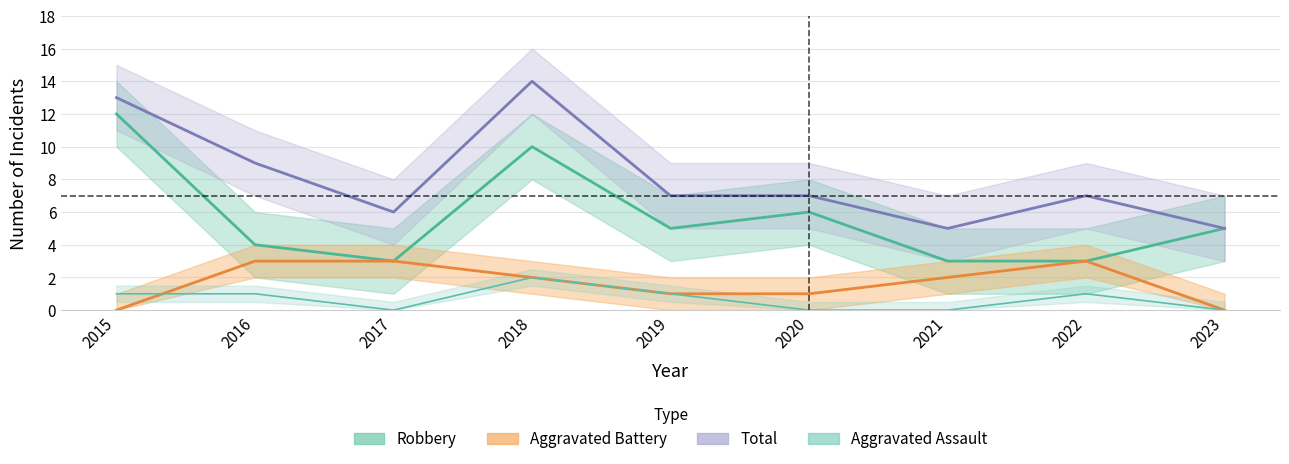

Which label corresponds to the smallest value in the chart?

2017